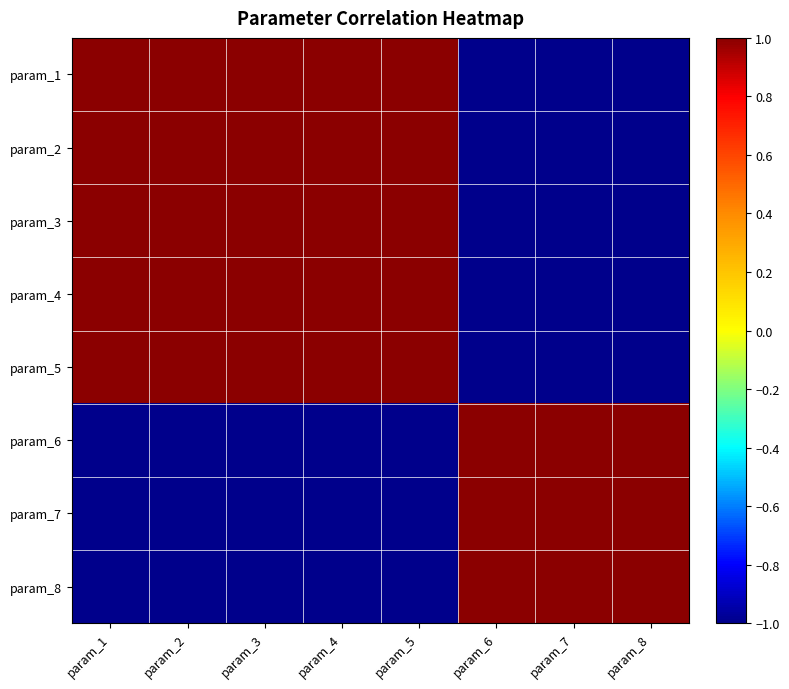

At which category does the chart reach its peak across all series?

param_1